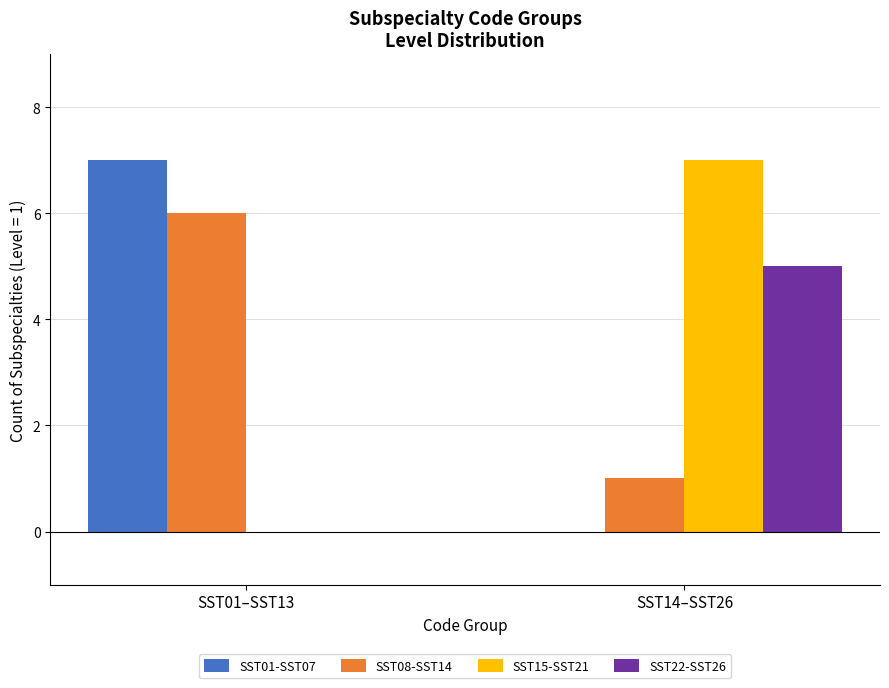

Which category has the highest value in the SST22-SST26 series?

SST14–SST26